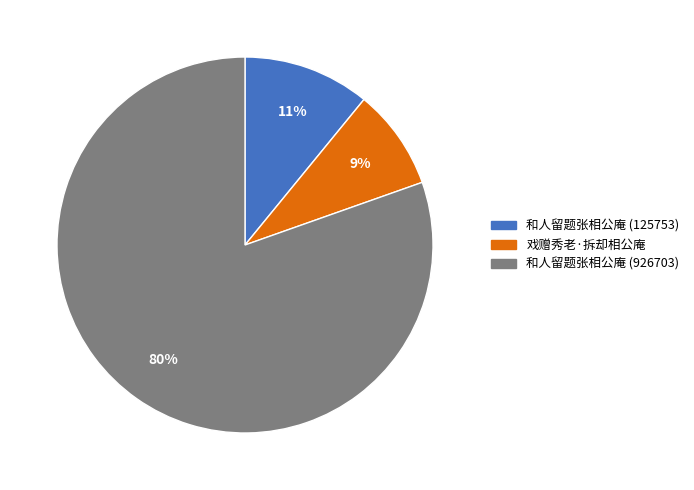

How many slices are in this pie chart?

3